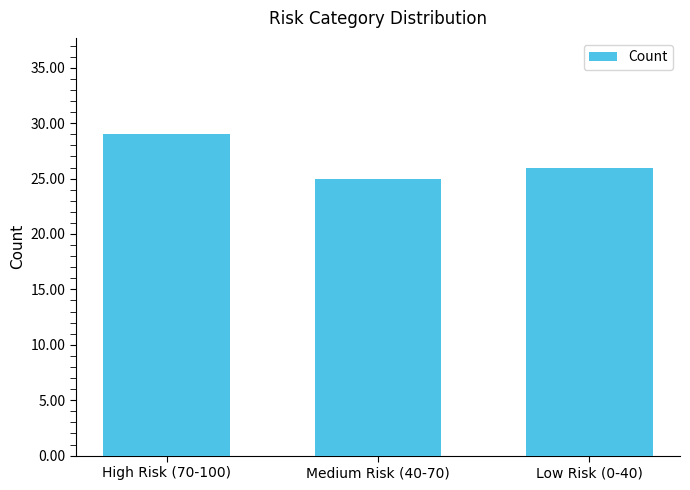

Read the value at Medium Risk (40-70).

25